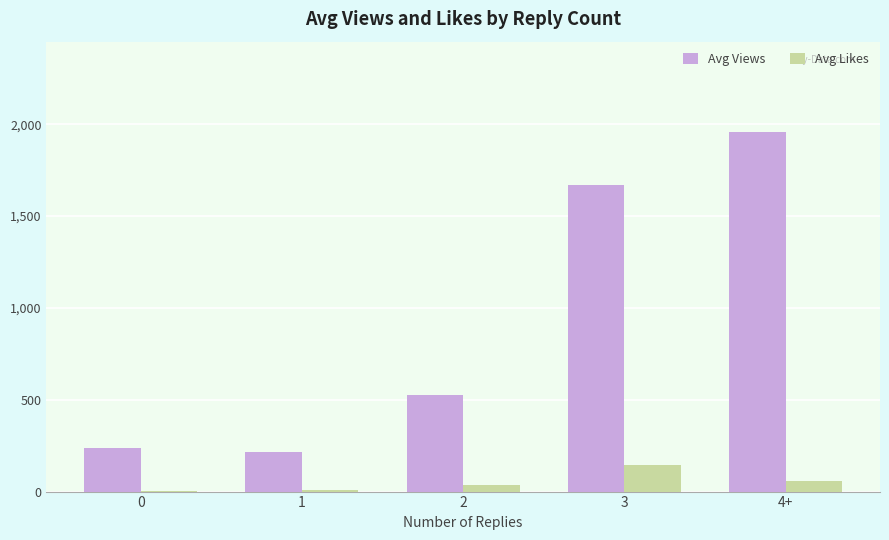

Is it true that Avg Views equals 526.0 at 2?

True